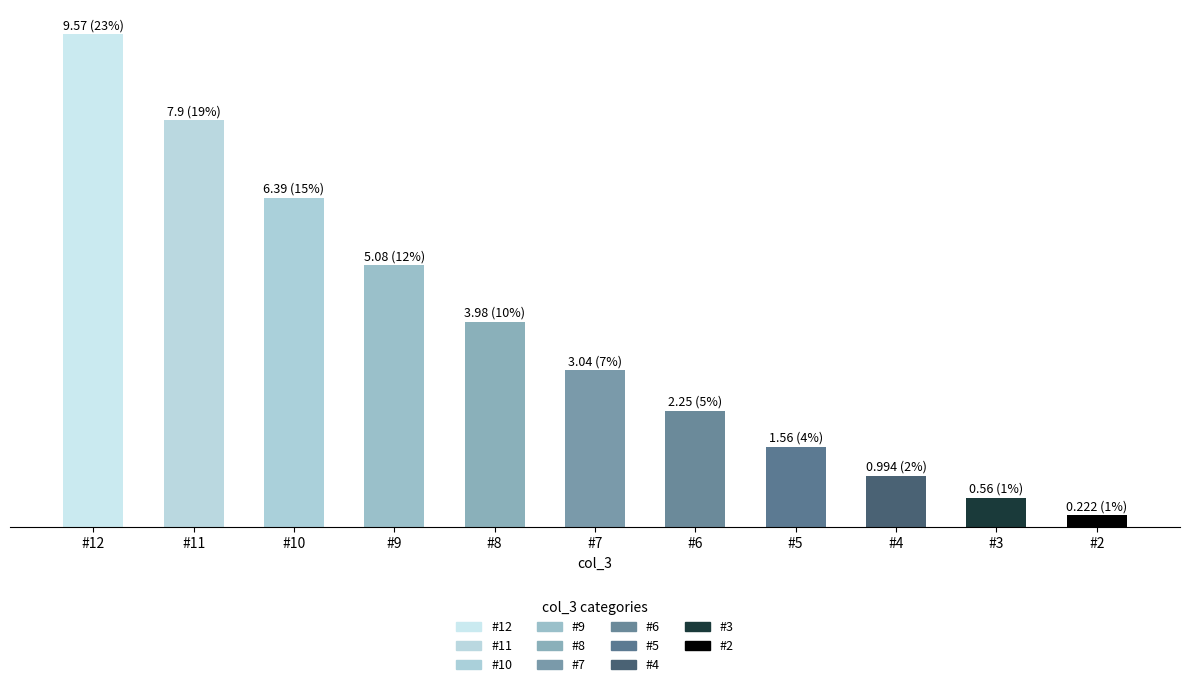

What is the difference between the maximum and minimum values?

9.3